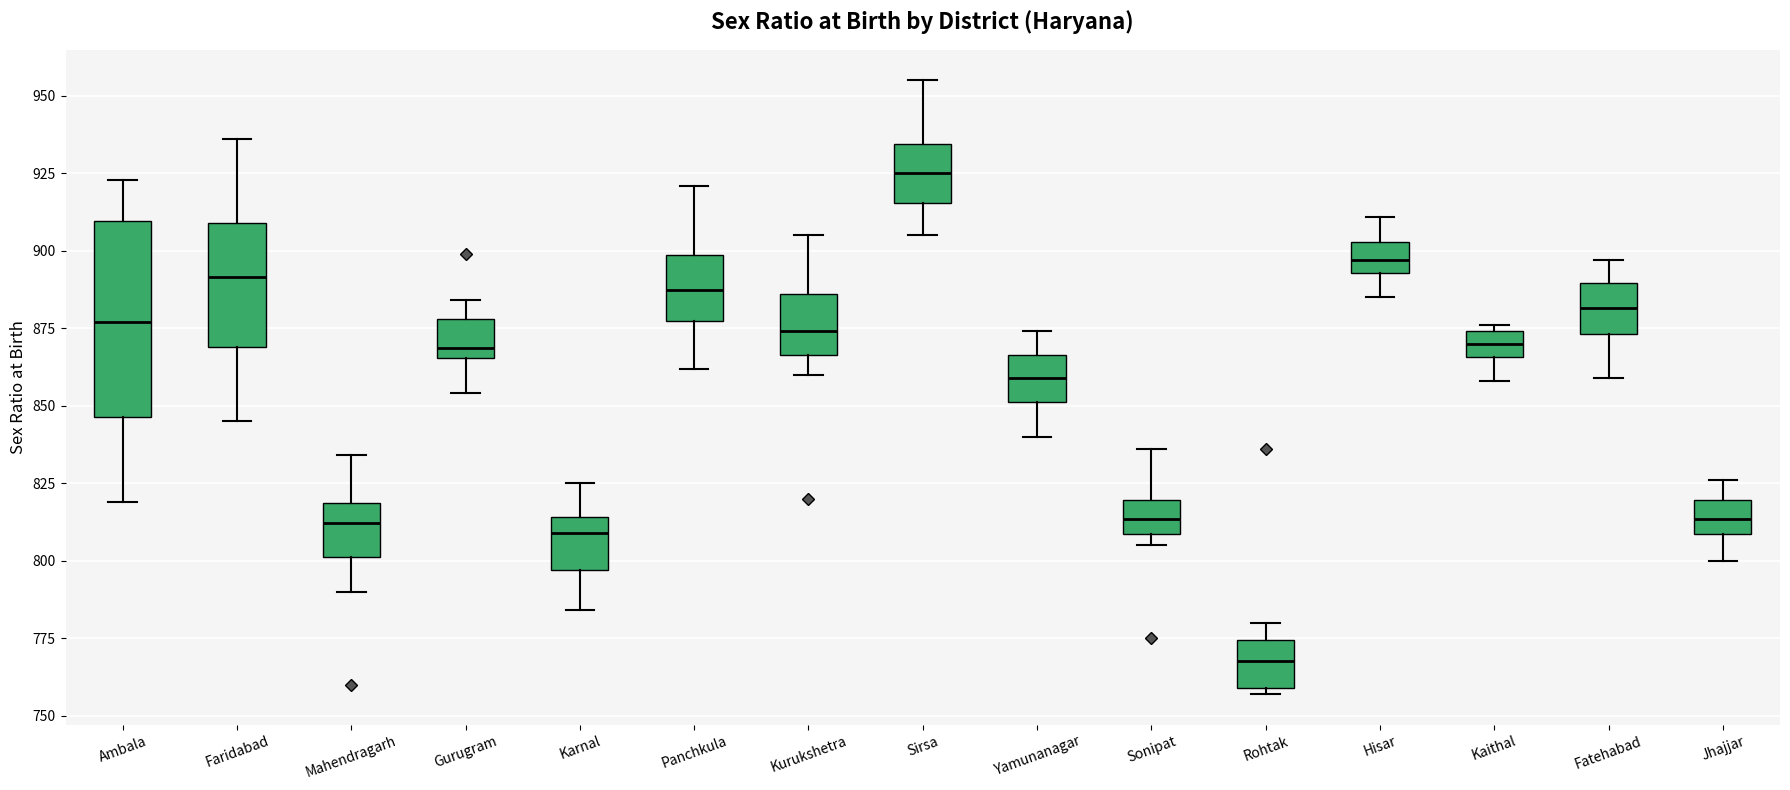

Reading left to right, transcribe this box plot: for each box, give where its median line is, the range the box spans, and where its two whiskers end, as read against the y-axis. The values are not printed on the chart, so give them approximately, as read against the axis.

Ambala: median 875, box 845 to 910, whiskers 820 to 925
Faridabad: median 890, box 870 to 910, whiskers 845 to 935
Mahendragarh: median 810, box 800 to 820, whiskers 790 to 835
Gurugram: median 870, box 865 to 880, whiskers 855 to 885
Karnal: median 810, box 795 to 815, whiskers 785 to 825
Panchkula: median 890, box 875 to 900, whiskers 860 to 920
Kurukshetra: median 875, box 865 to 885, whiskers 860 to 905
Sirsa: median 925, box 915 to 935, whiskers 905 to 955
Yamunanagar: median 860, box 850 to 865, whiskers 840 to 875
Sonipat: median 815, box 810 to 820, whiskers 805 to 835
Rohtak: median 770, box 760 to 775, whiskers 755 to 780
Hisar: median 895 (inside the box), box 895 to 905, whiskers 885 to 910
Kaithal: median 870, box 865 to 875, whiskers 860 to 875 (just above the box's upper edge)
Fatehabad: median 880, box 875 to 890, whiskers 860 to 895
Jhajjar: median 815, box 810 to 820, whiskers 800 to 825